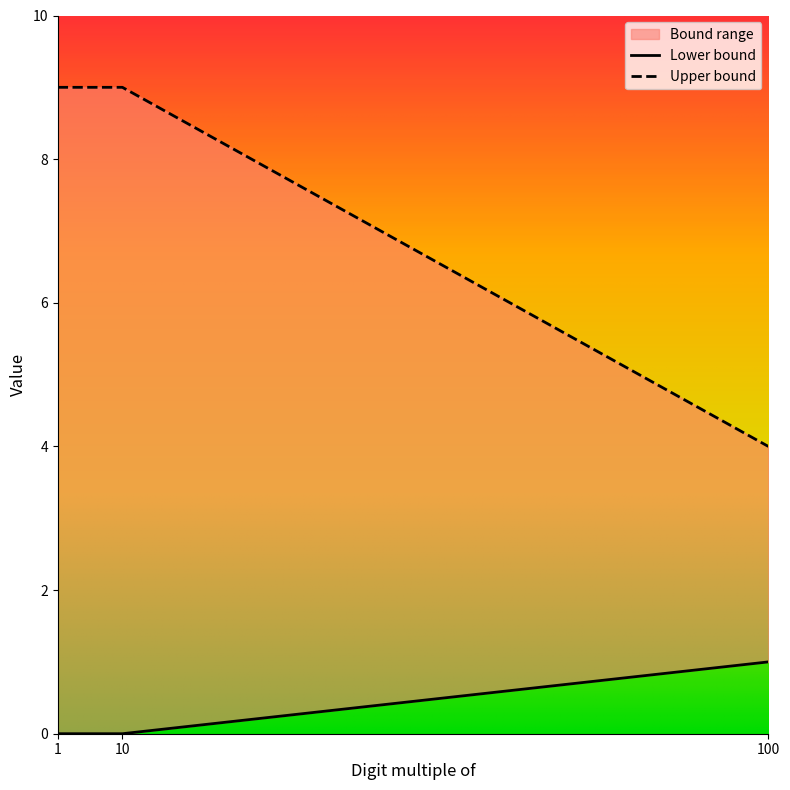

Rank the series at 10 from highest to lowest value.

Upper bound, Lower bound